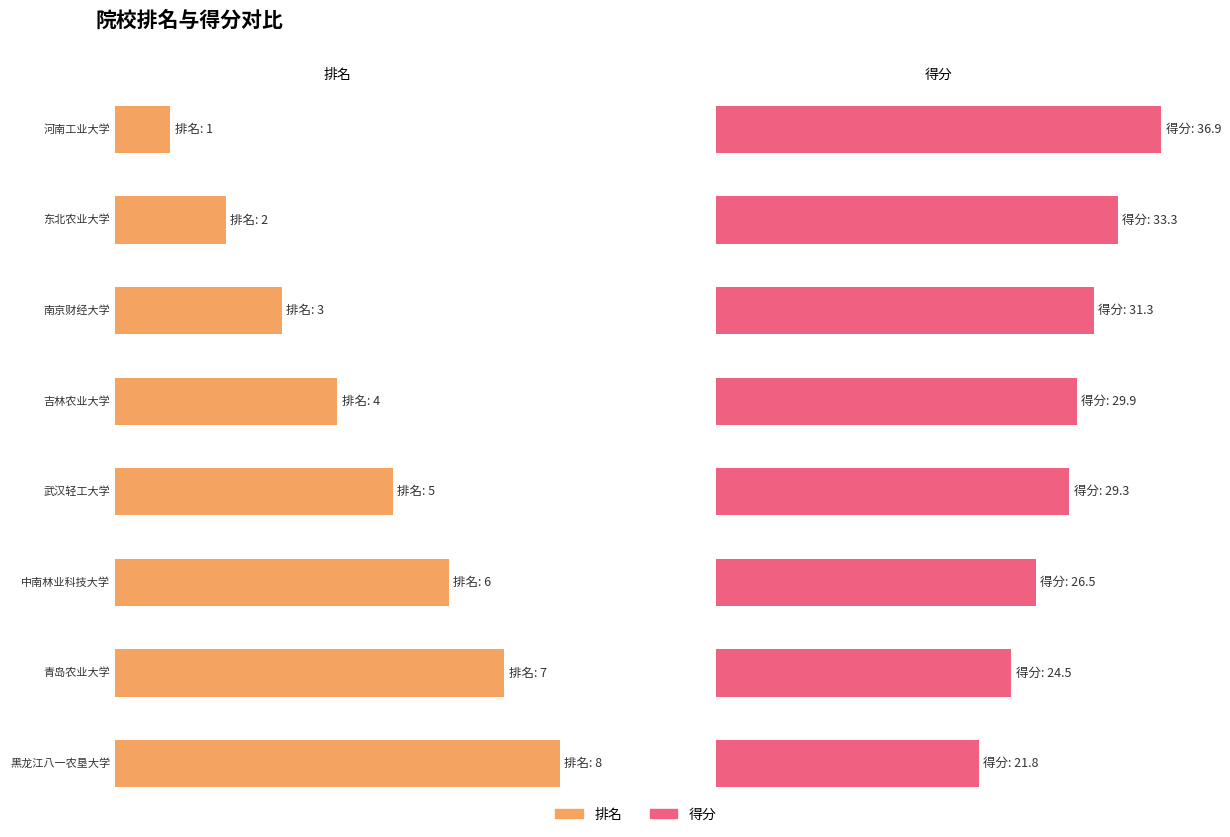

Does the chart contain any negative values?

No